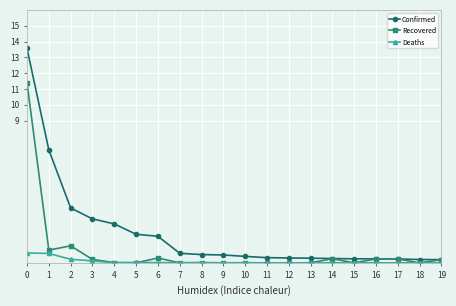

Which series has the largest range (max minus min)?

Confirmed